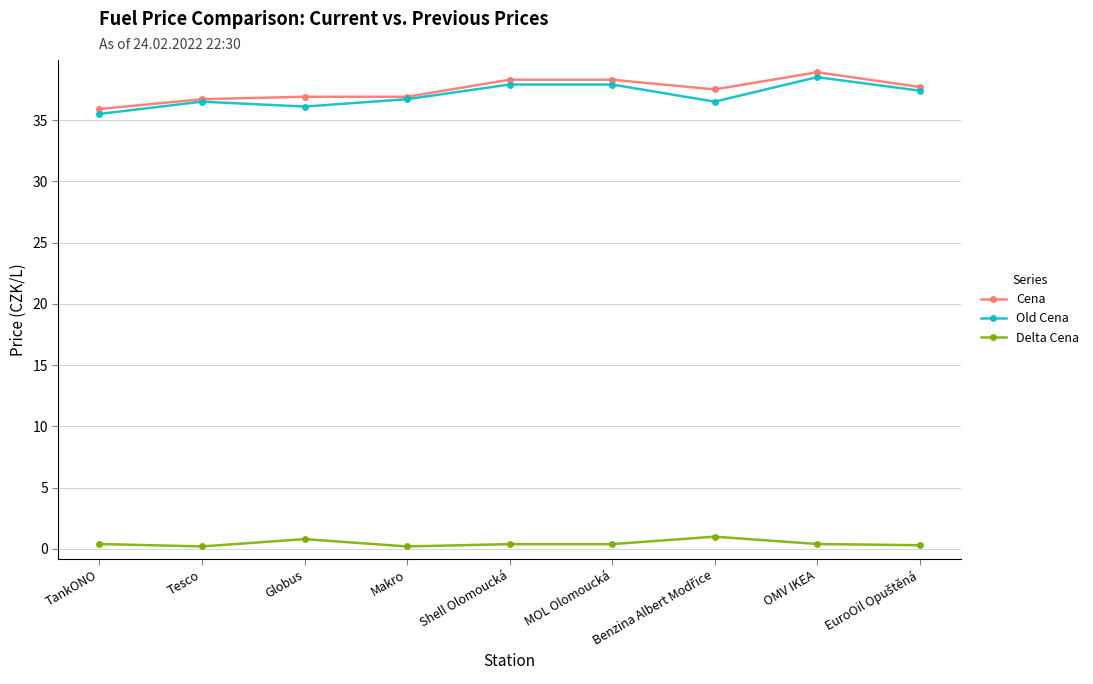

Does the chart display data point markers on the line(s)?

Yes